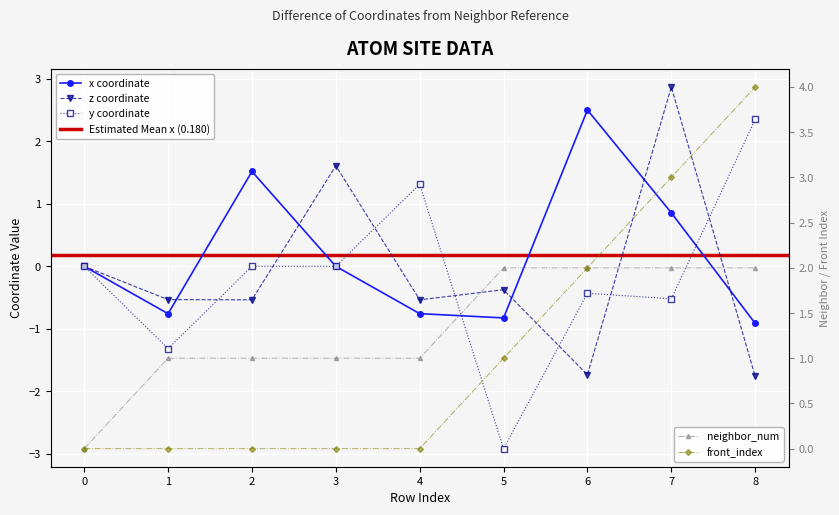

What is the value of the y point at the 9th from the left?

2.4